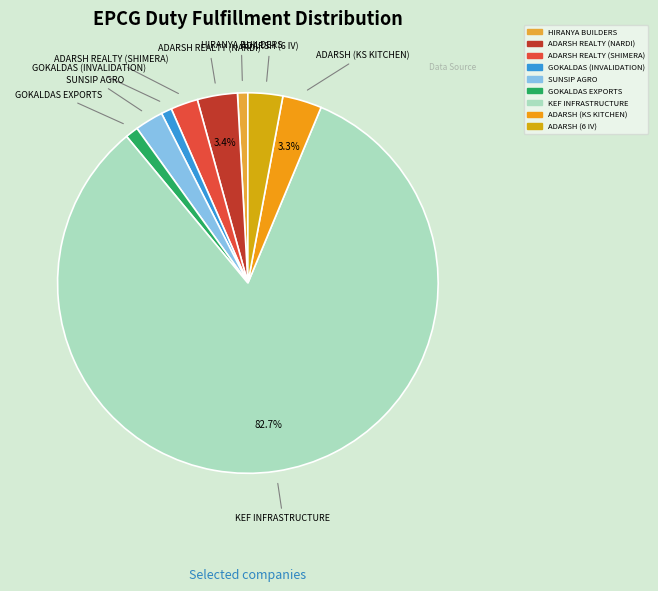

Which slice is the largest?

KEF INFRASTRUCTURE